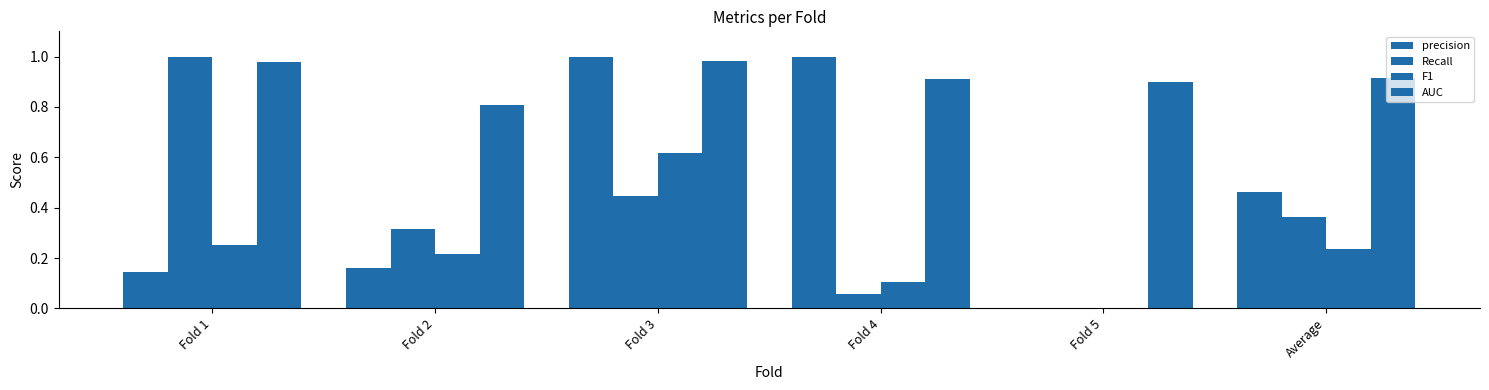

Between Fold 4 and Fold 5, which series saw the biggest shift?

precision